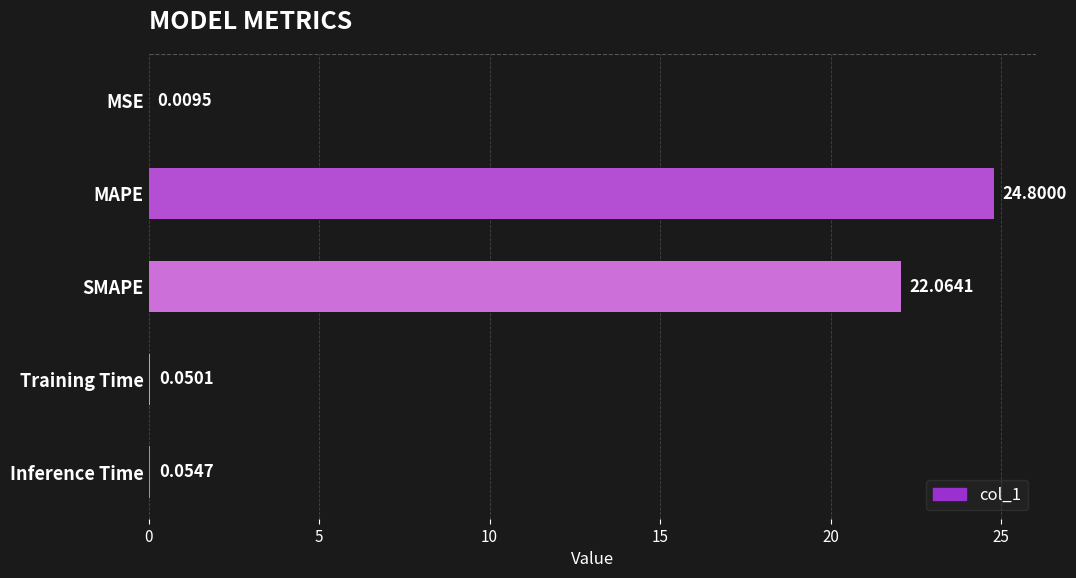

What is the sum of all values?

47.0